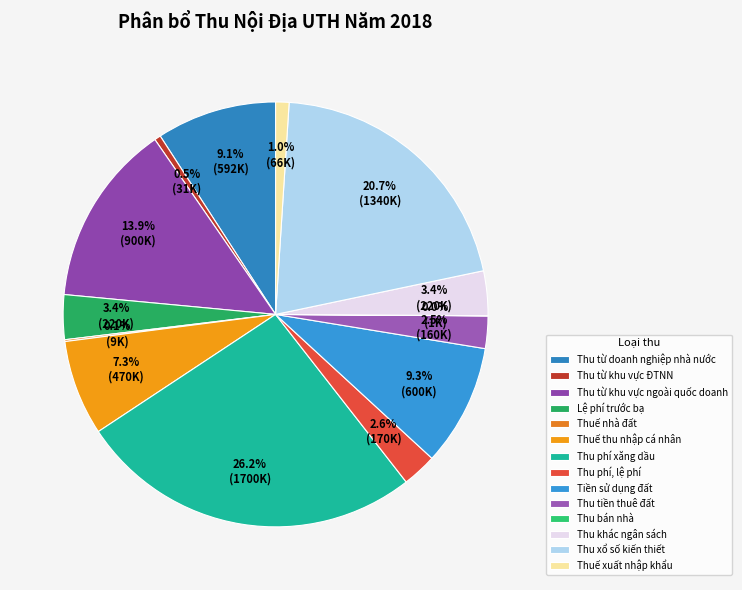

Count the number of slices in the pie.

14